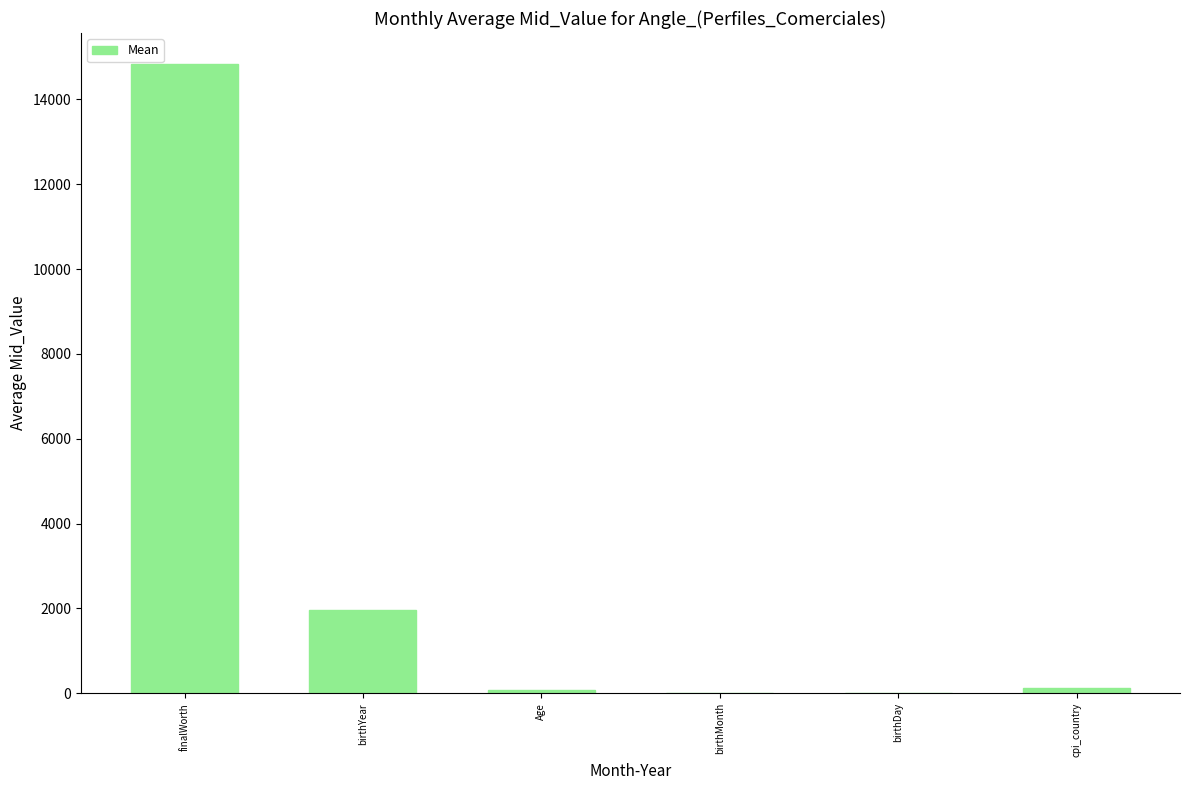

What is the sum of all values?

16989.6